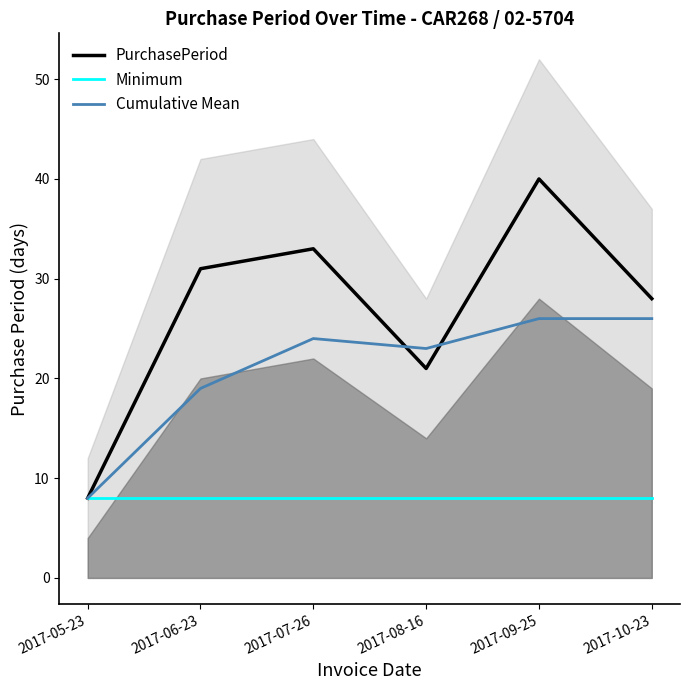

Reading left to right, transcribe all the data shown in this chart.

PurchasePeriod: 8	31	33	21	40	28
Minimum: 8	8	8	8	8	8
Cumulative Mean: 8	19	24	23	26	26